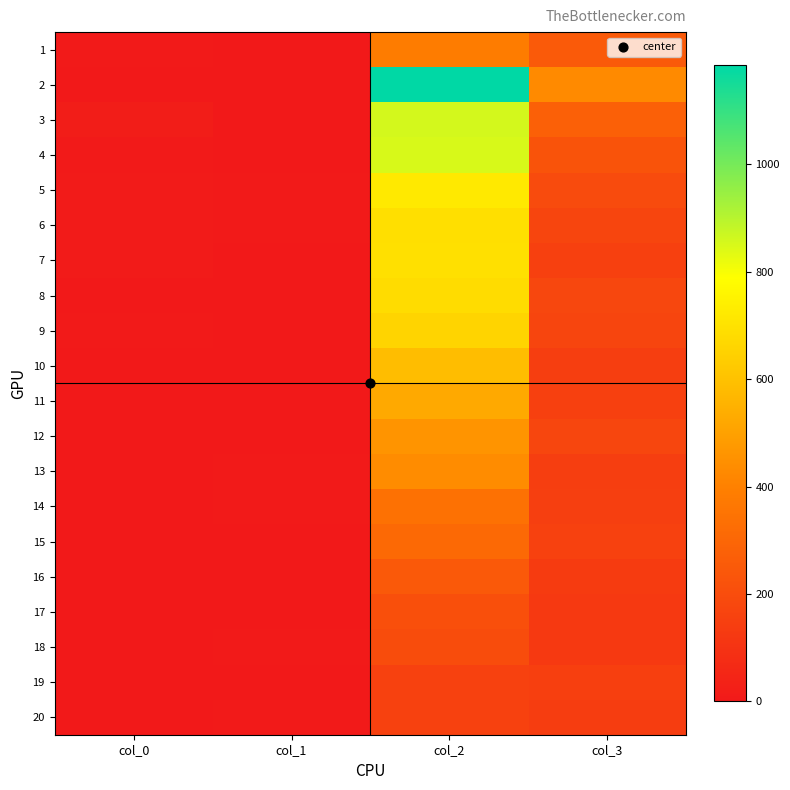

Count the number of categories in the chart.

4